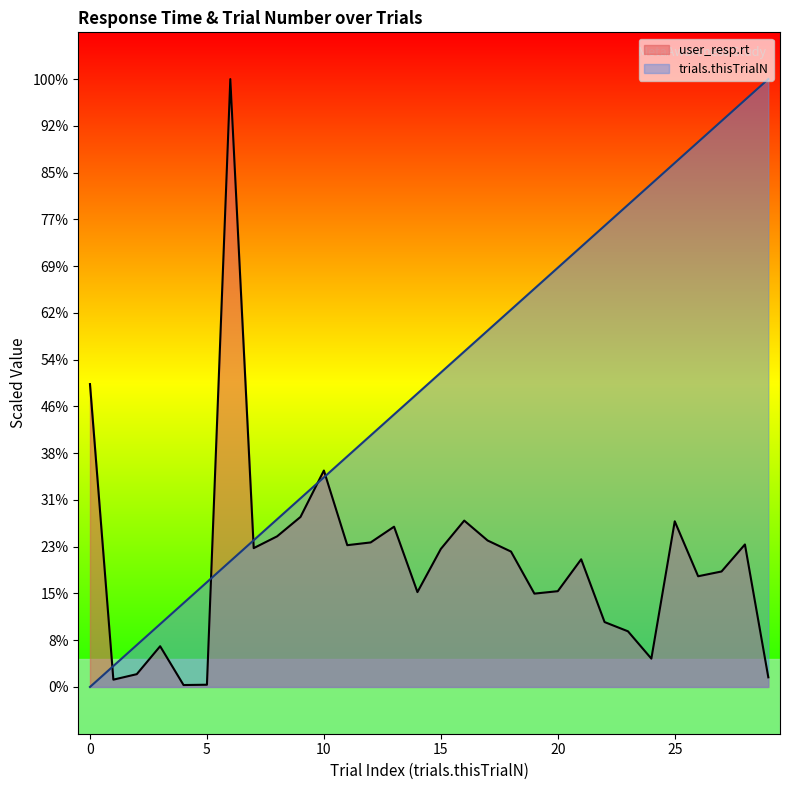

Is it true that trials.thisTrialN equals 3.8 at 17?

True